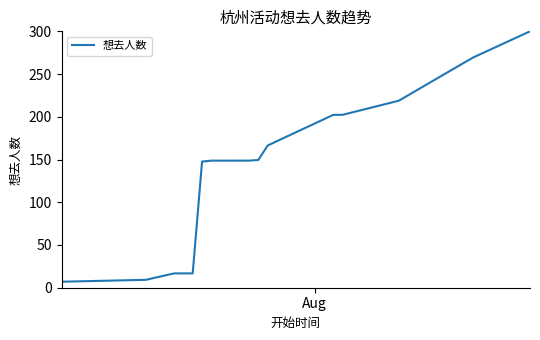

What is the greatest value displayed?

300.0